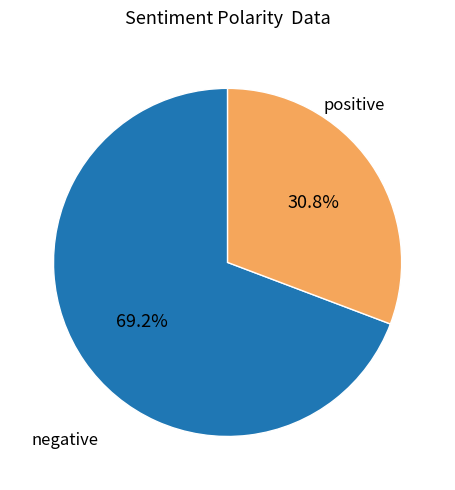

How many segments does this pie chart have?

2